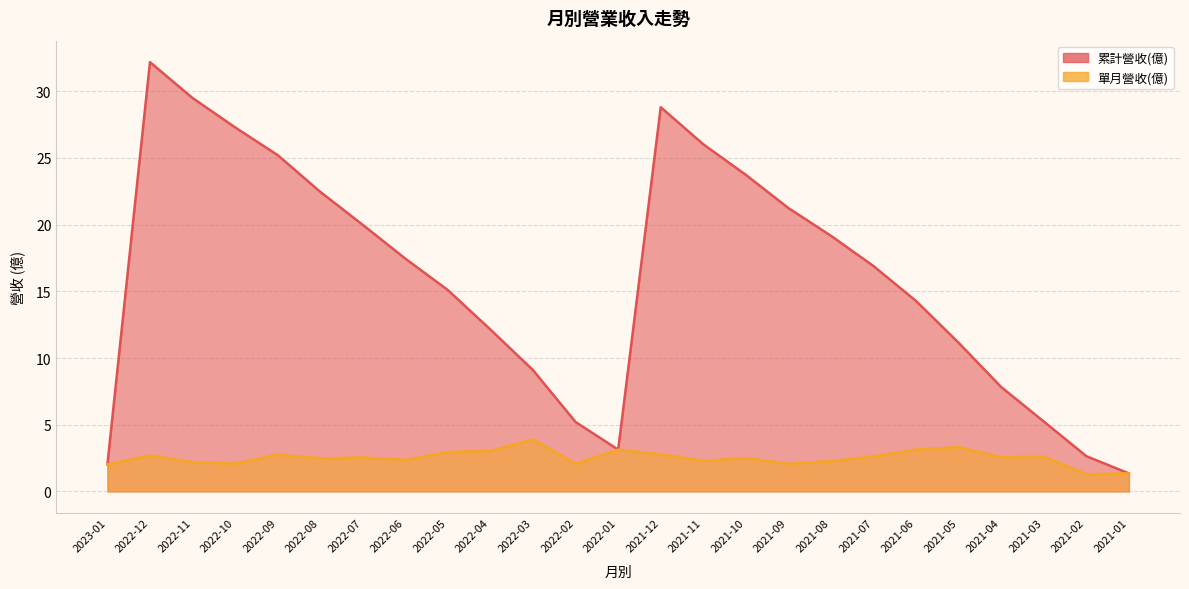

Is the value of 累計營收(億) at 2021-12 greater than the value of 單月營收(億) at 2021-04?

Yes